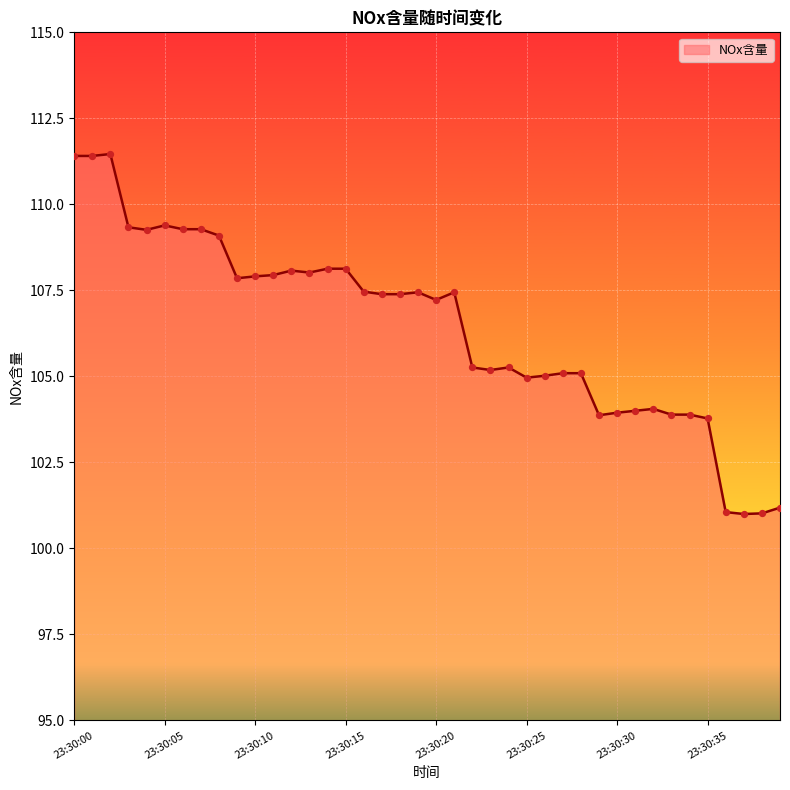

What is the greatest value displayed?

111.5